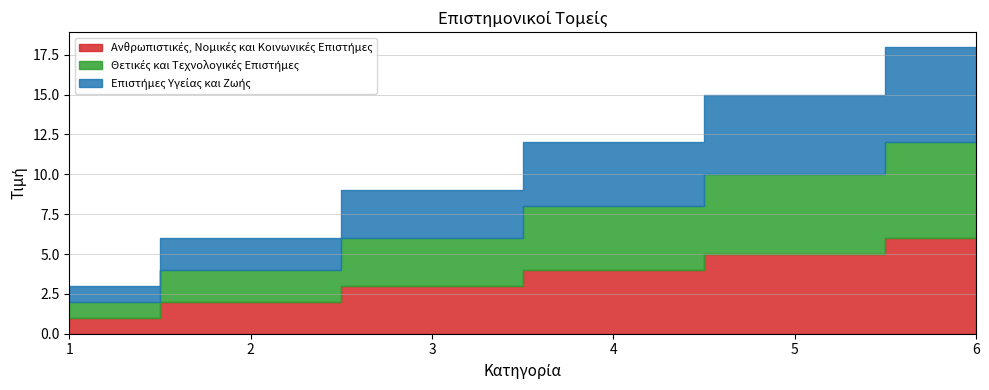

How many lines are shown in the chart?

3